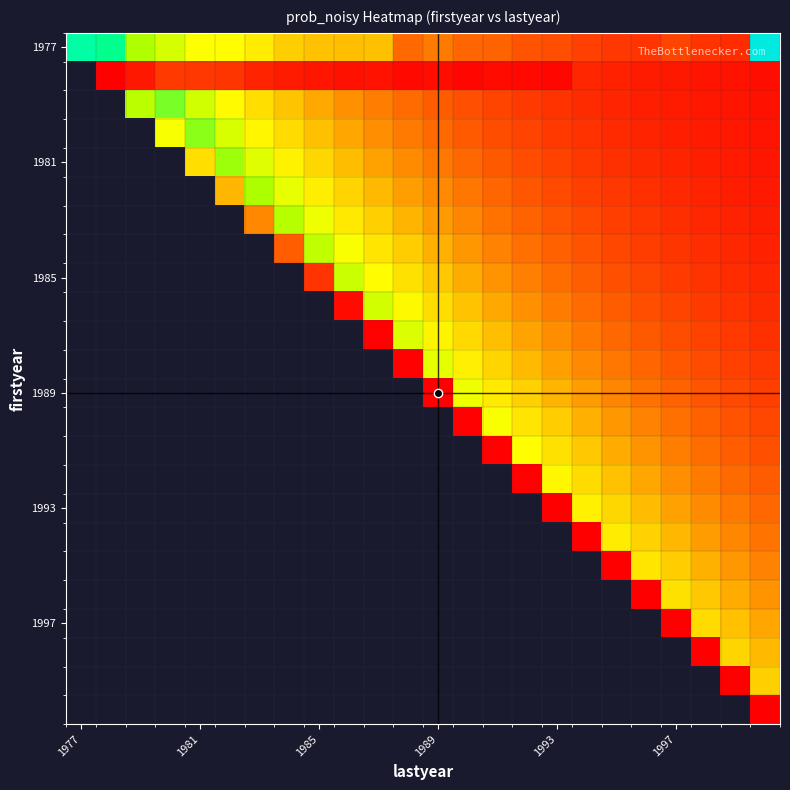

At which category is the sum across all series the highest?

23